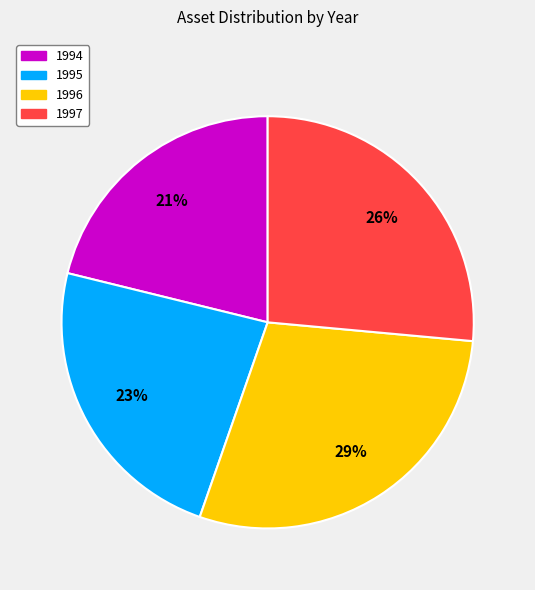

Is there a majority slice in this chart?

No